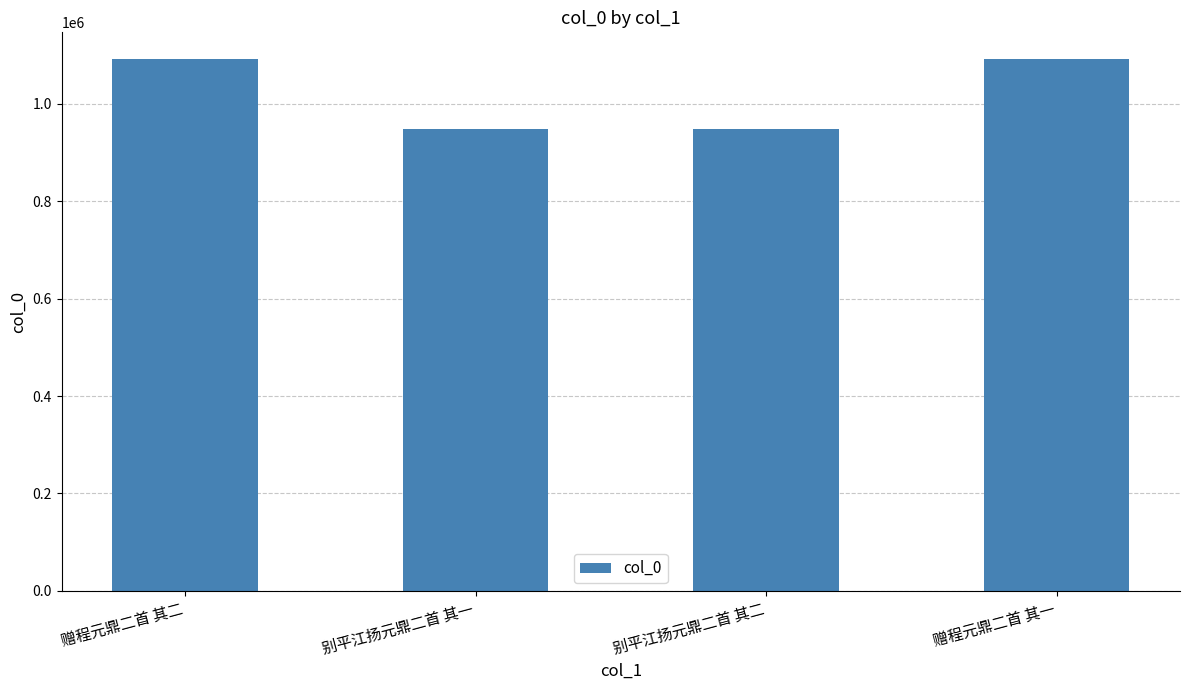

Count the number of categories in the chart.

4